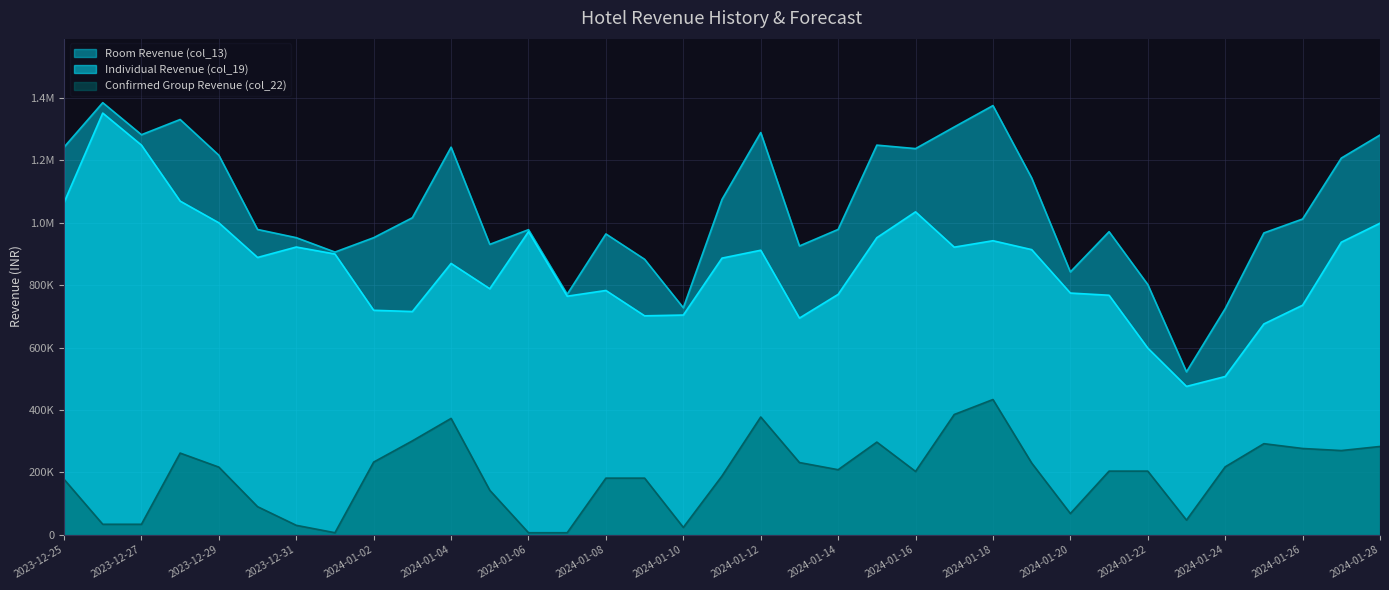

Is the value of Room Revenue (col_13) at 2024-01-15 greater than the value of Confirmed Group Revenue (col_22) at 2024-01-18?

Yes